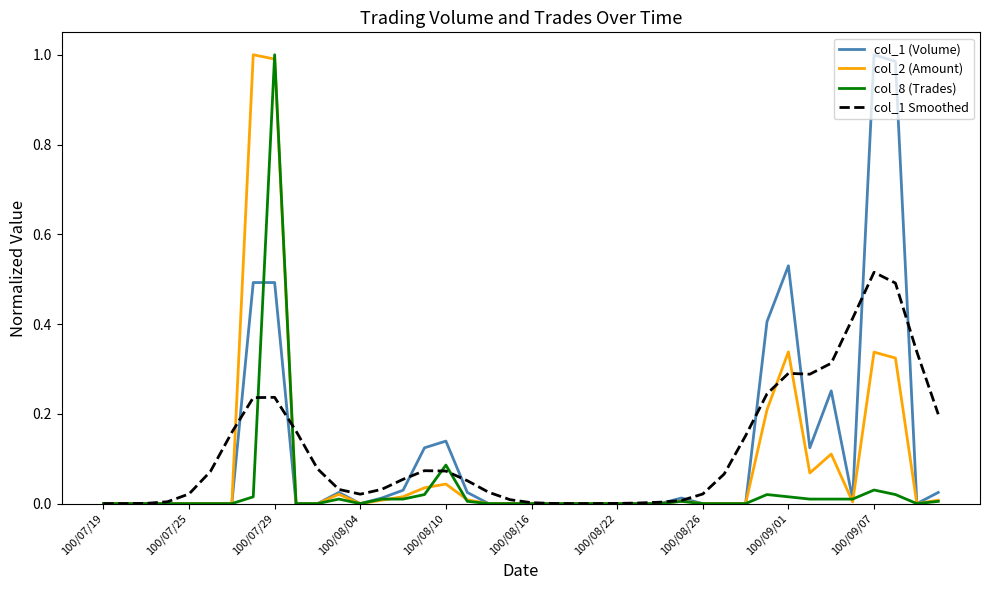

How many lines are shown in the chart?

4